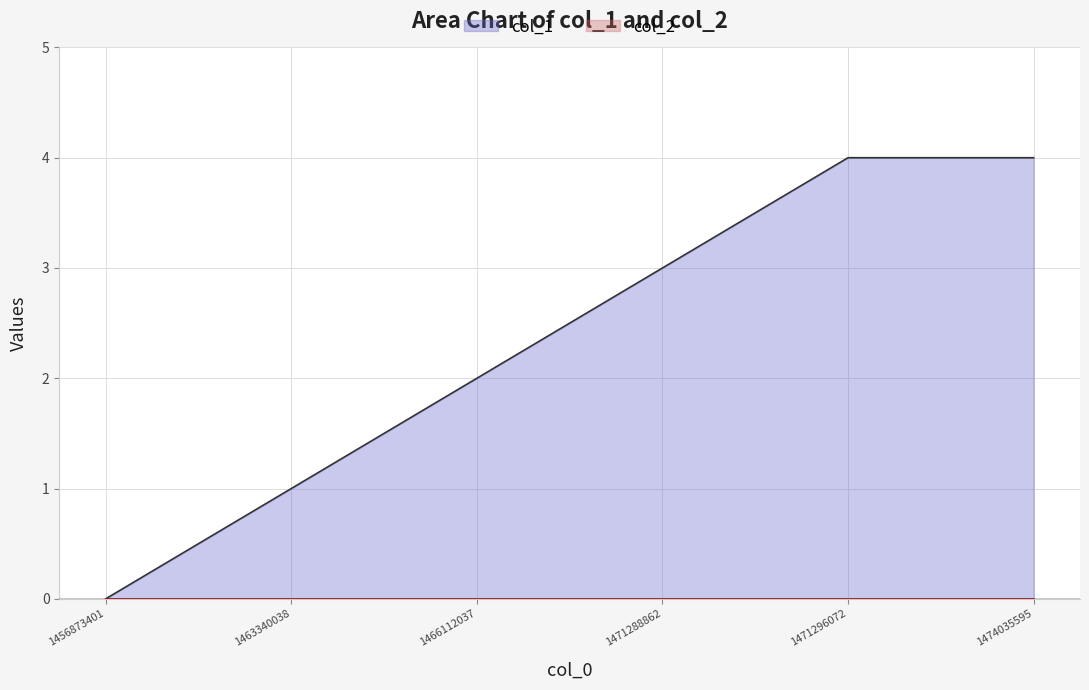

Does the chart have visible grid lines?

Yes